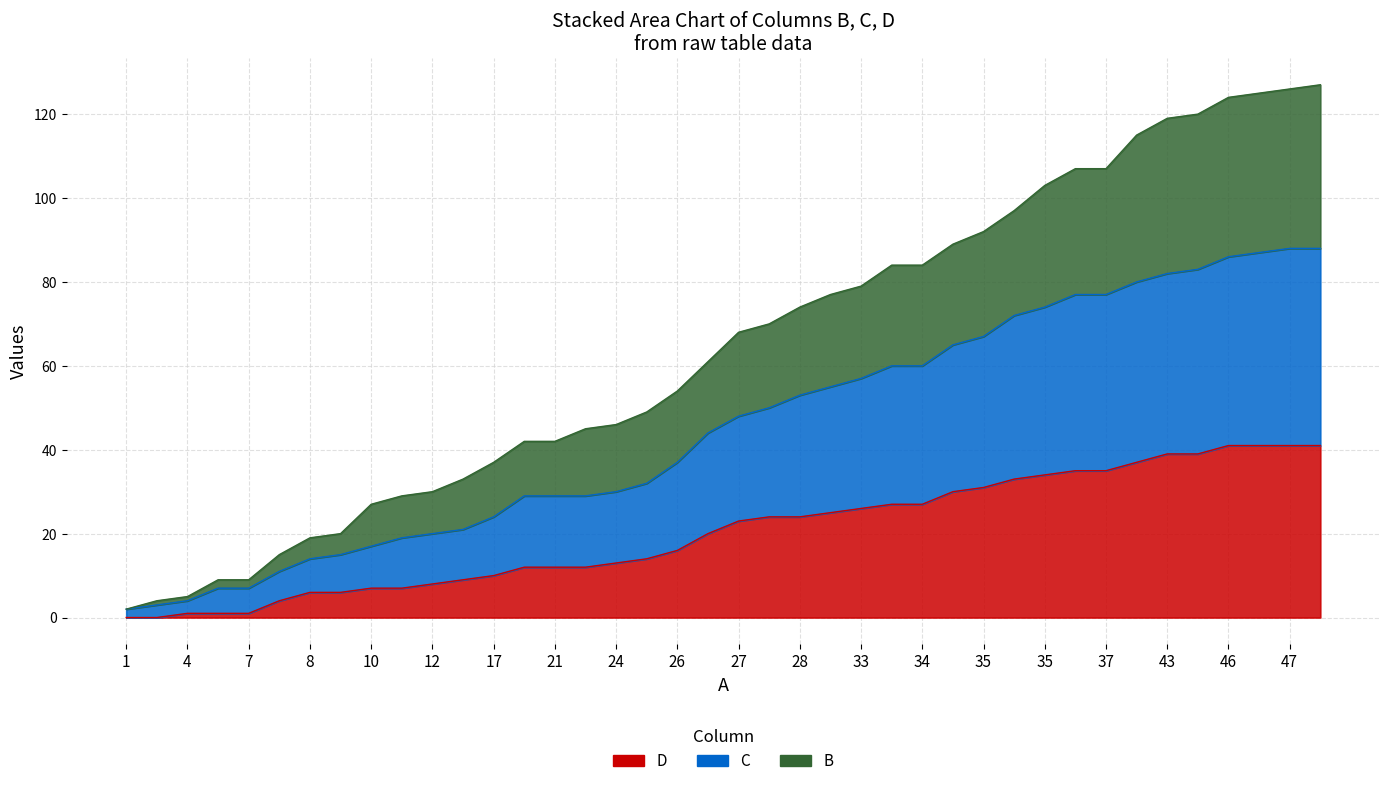

At which label does B reach its minimum?

1